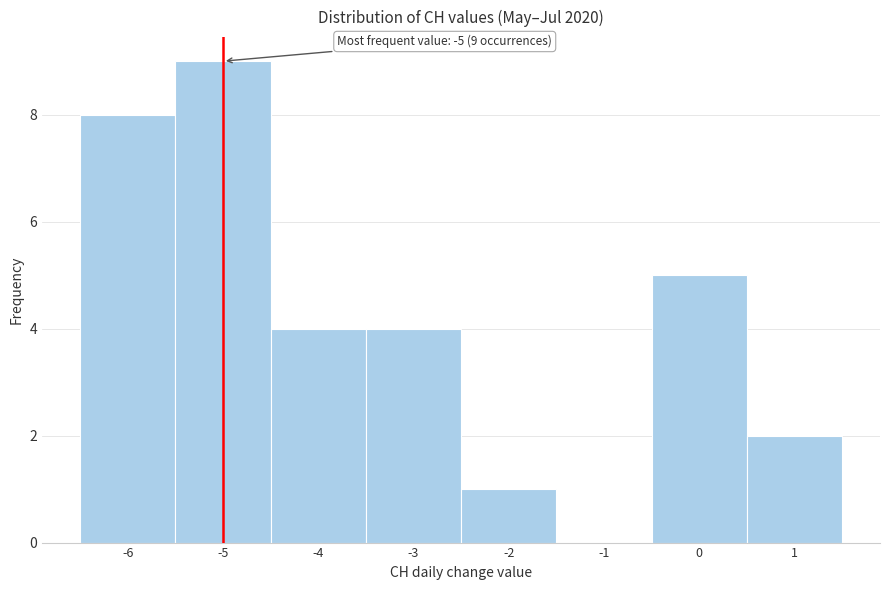

Which range on the x-axis has the tallest bar?

-5.5 to -4.5